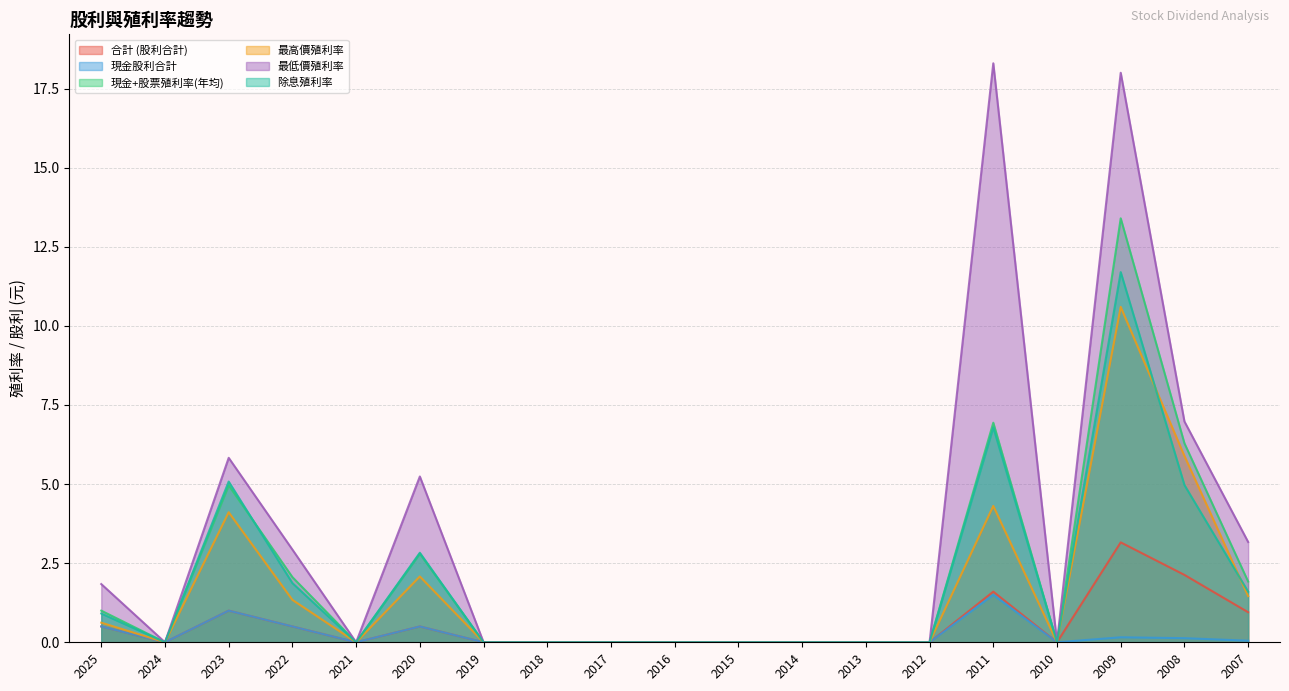

What are all the series names shown in the legend?

合計 (股利合計), 現金股利合計, 現金+股票殖利率(年均), 最高價殖利率, 最低價殖利率, 除息殖利率